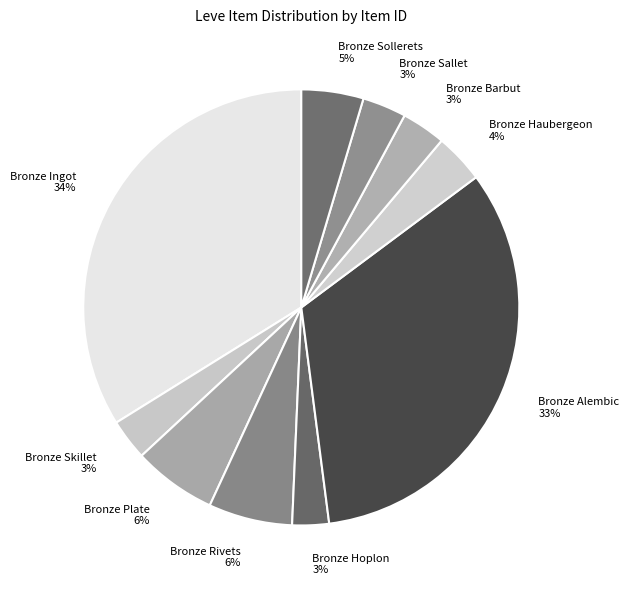

Which category has the biggest portion of the pie?

Bronze Ingot